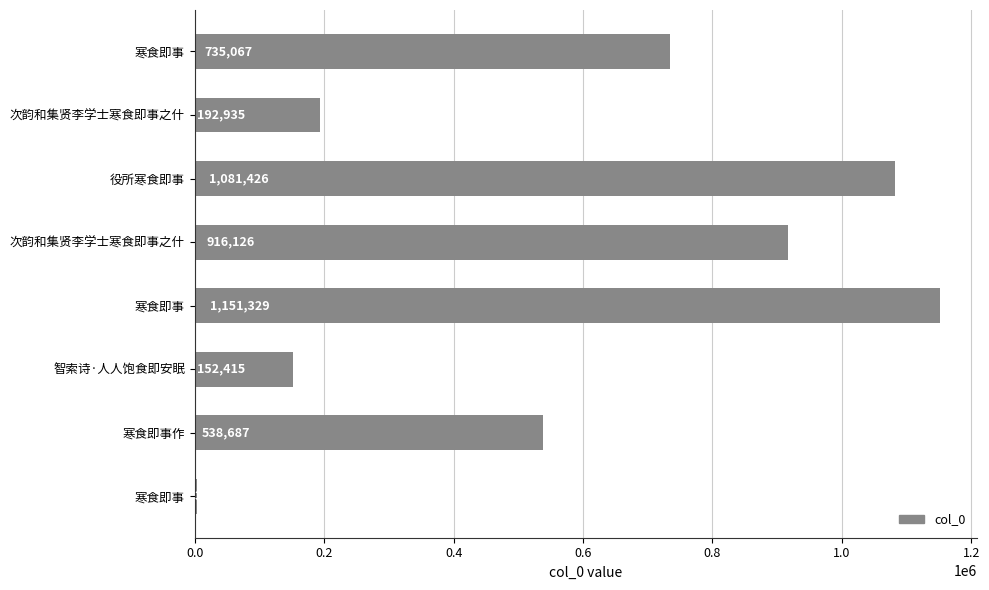

Does the chart contain any negative values?

No